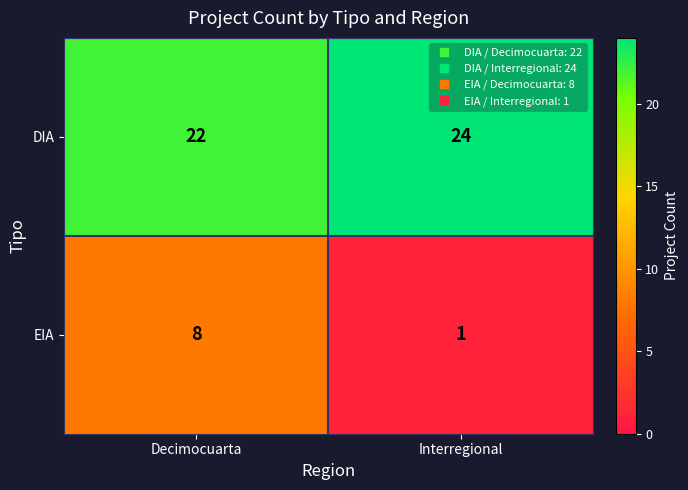

Reading left to right, transcribe all the data shown in this chart.

DIA: 22	24
EIA: 8	1